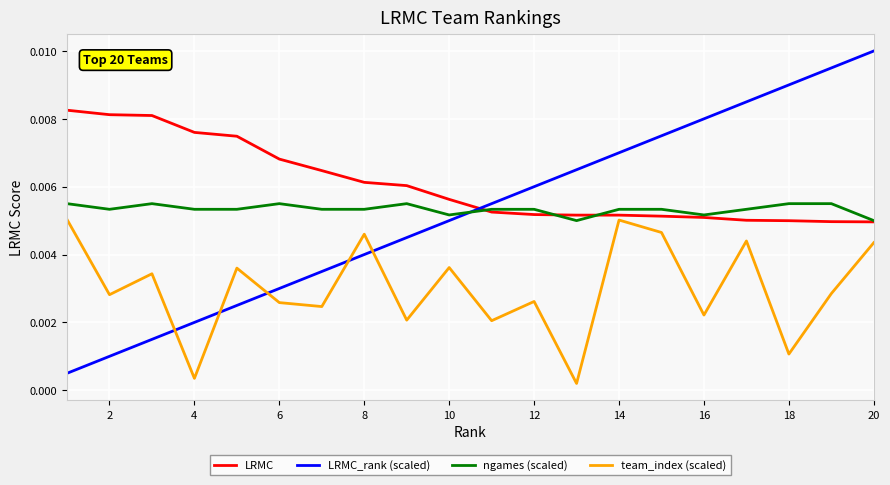

Which series has the largest range (max minus min)?

LRMC_rank (scaled)